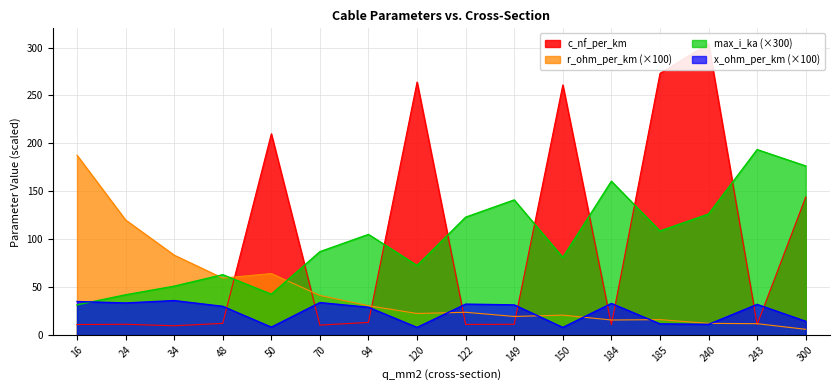

Is the value of c_nf_per_km at 122 greater than the value of r_ohm_per_km at 149?

No